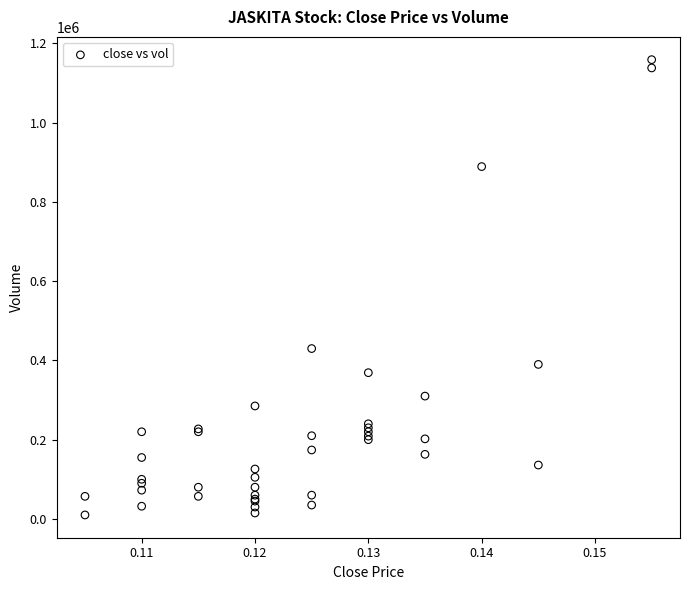

What Y value in the scatter plot is closest to 584600?

430000